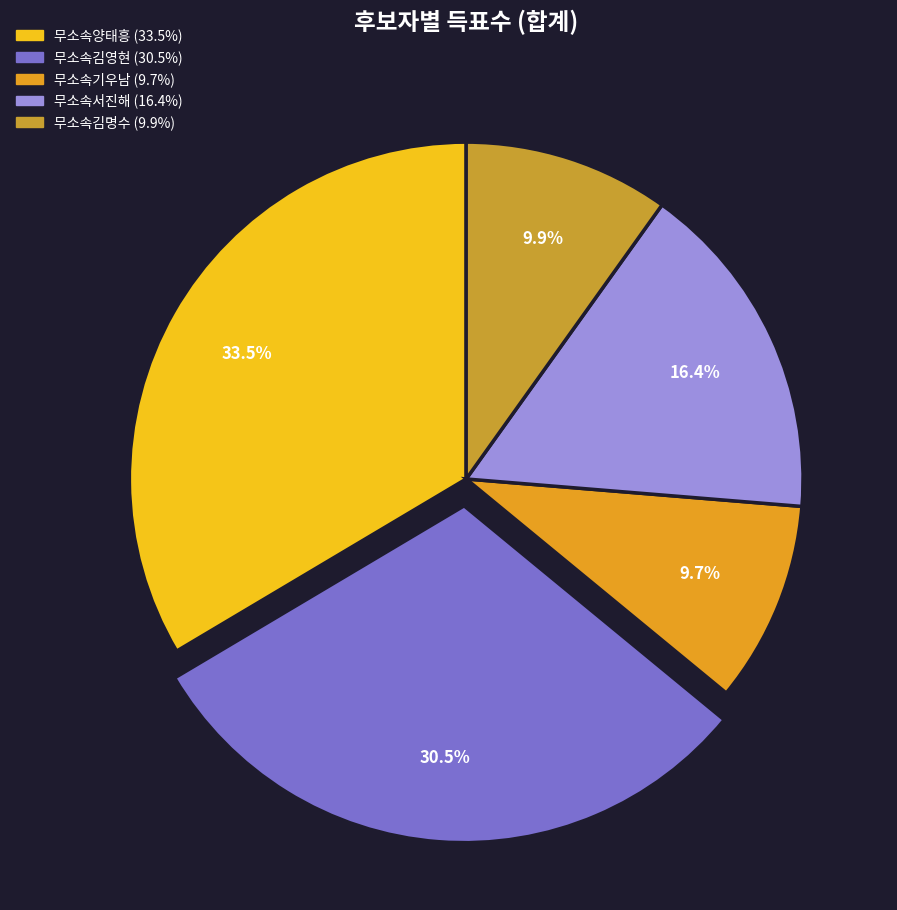

What is the change in value from 무소속양태흥 to 무소속서진해?

-2315